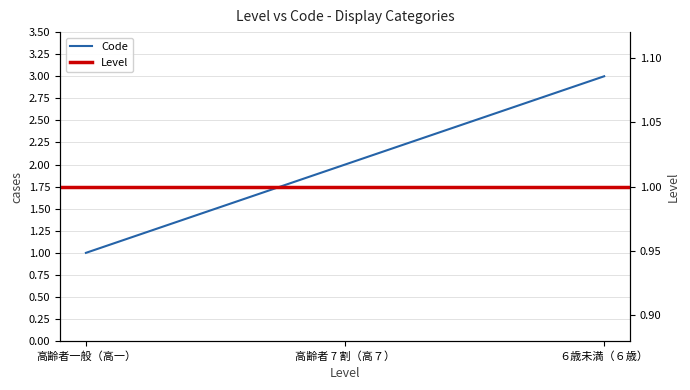

Reading left to right, transcribe all the data shown in this chart.

高齢者一般（高一）=1	高齢者 7 割（高７）=2	６歳未満（６歳）=3